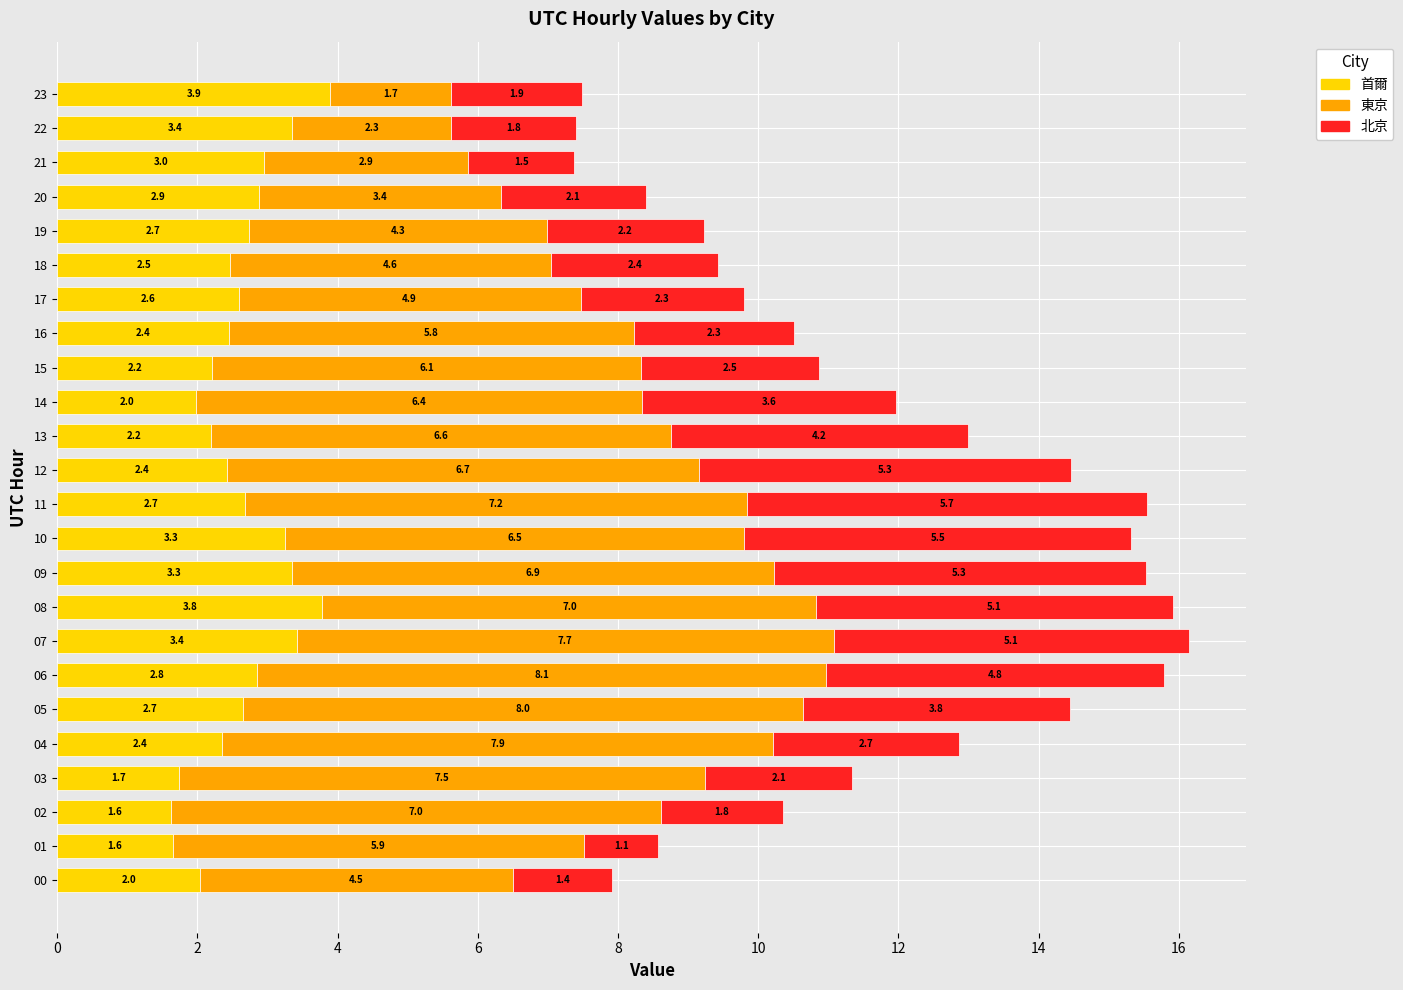

What is the highest value of the 首爾 series?

3.9